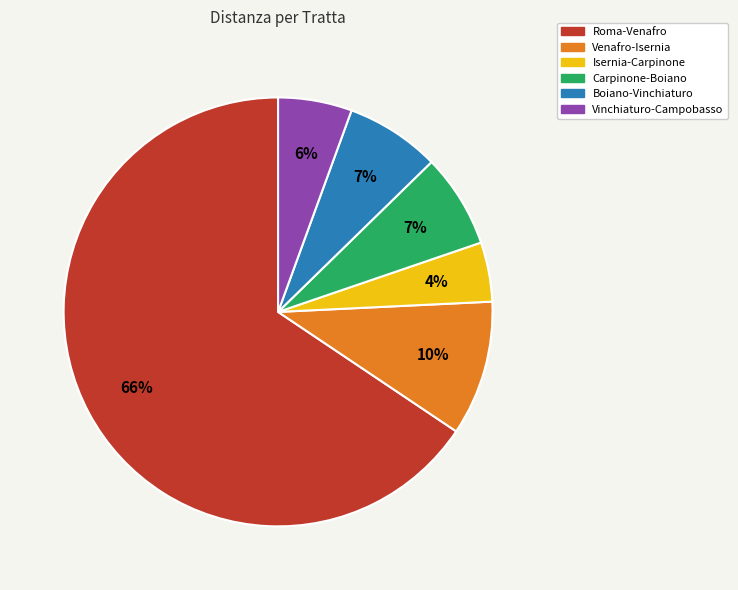

Which has a higher value, Boiano-Vinchiaturo or Roma-Venafro?

Roma-Venafro